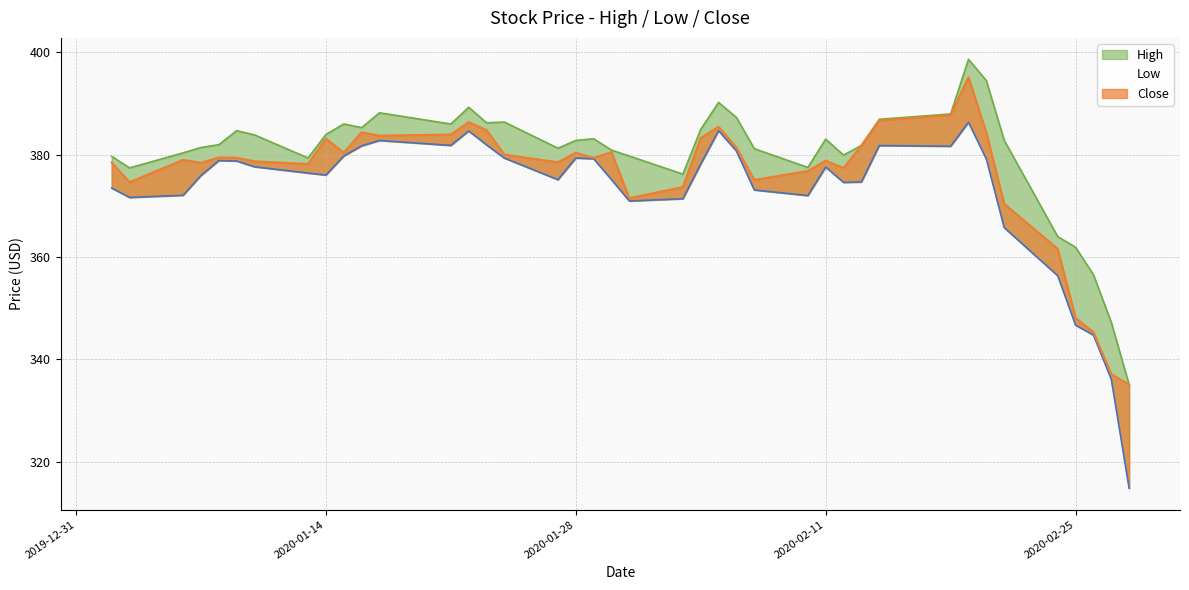

Reading right to left, list all the values displayed in this chart.

High: 2020-02-28=335.0	2020-02-27=347.2	2020-02-26=356.5	2020-02-25=361.9	2020-02-24=364.0	2020-02-21=382.8	2020-02-20=394.5	2020-02-19=398.6	2020-02-18=388.0	2020-02-14=386.9	2020-02-13=381.8	2020-02-12=379.9	2020-02-11=383.0	2020-02-10=377.5	2020-02-07=381.2	2020-02-06=387.3	2020-02-05=390.2	2020-02-04=385.0	2020-02-03=376.2	2020-01-31=379.7	2020-01-30=380.9	2020-01-29=383.1	2020-01-28=382.8	2020-01-27=381.3	2020-01-24=386.4	2020-01-23=386.2	2020-01-22=389.3	2020-01-21=386.0	2020-01-17=388.2	2020-01-16=385.3	2020-01-15=386.0	2020-01-14=383.9	2020-01-13=379.4	2020-01-10=383.9	2020-01-09=384.7	2020-01-08=382.0	2020-01-07=381.4	2020-01-06=380.4	2020-01-03=377.4	2020-01-02=379.7
Low: 2020-02-28=314.8	2020-02-27=336.1	2020-02-26=344.7	2020-02-25=346.7	2020-02-24=356.3	2020-02-21=365.8	2020-02-20=379.2	2020-02-19=386.3	2020-02-18=381.7	2020-02-14=381.8	2020-02-13=374.7	2020-02-12=374.6	2020-02-11=377.6	2020-02-10=372.0	2020-02-07=373.1	2020-02-06=380.7	2020-02-05=384.7	2020-02-04=378.2	2020-02-03=371.4	2020-01-31=370.9	2020-01-30=375.1	2020-01-29=379.2	2020-01-28=379.4	2020-01-27=375.1	2020-01-24=379.3	2020-01-23=381.9	2020-01-22=384.6	2020-01-21=381.8	2020-01-17=382.8	2020-01-16=381.7	2020-01-15=379.8	2020-01-14=376.0	2020-01-13=376.4	2020-01-10=377.6	2020-01-09=378.8	2020-01-08=378.9	2020-01-07=375.9	2020-01-06=372.1	2020-01-03=371.6	2020-01-02=373.5
Close: 2020-02-28=335.0	2020-02-27=337.1	2020-02-26=345.3	2020-02-25=348.1	2020-02-24=361.6	2020-02-21=370.4	2020-02-20=384.4	2020-02-19=395.1	2020-02-18=387.8	2020-02-14=386.6	2020-02-13=381.8	2020-02-12=377.4	2020-02-11=378.8	2020-02-10=376.8	2020-02-07=375.1	2020-02-06=381.4	2020-02-05=385.5	2020-02-04=383.3	2020-02-03=373.7	2020-01-31=371.5	2020-01-30=380.5	2020-01-29=379.4	2020-01-28=380.4	2020-01-27=378.5	2020-01-24=380.0	2020-01-23=384.8	2020-01-22=386.4	2020-01-21=383.9	2020-01-17=383.7	2020-01-16=384.4	2020-01-15=380.4	2020-01-14=383.1	2020-01-13=378.2	2020-01-10=378.7	2020-01-09=379.4	2020-01-08=379.5	2020-01-07=378.4	2020-01-06=379.0	2020-01-03=374.6	2020-01-02=378.5